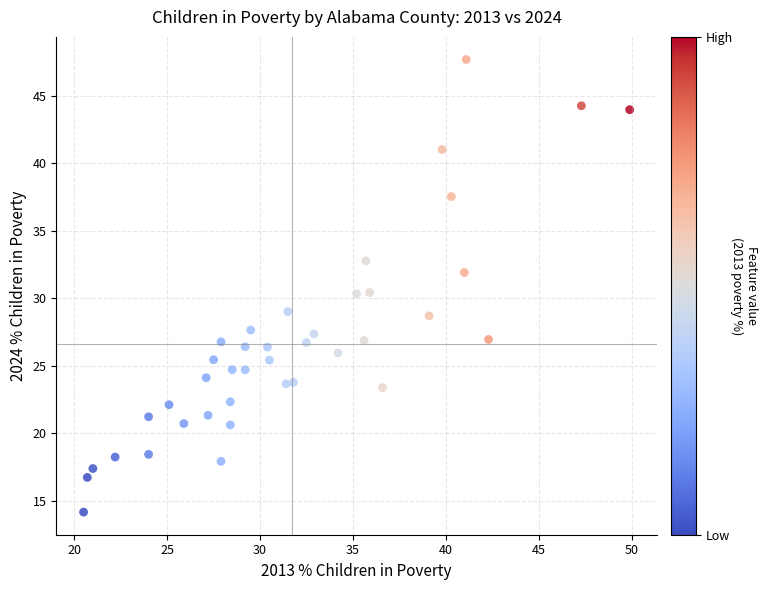

What is the range of Y values (max minus min)?

33.5